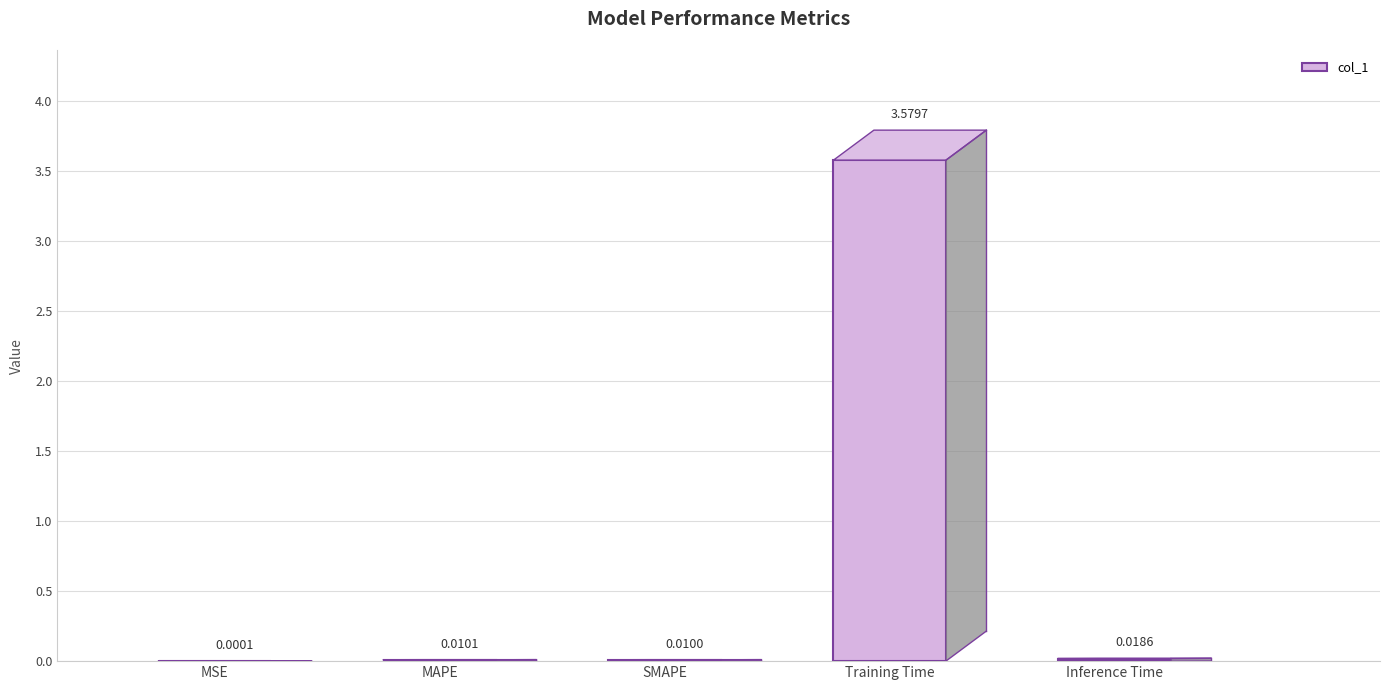

Reading left to right, transcribe all the data shown in this chart.

MSE=0.0	MAPE=0.0	SMAPE=0.0	Training Time=3.6	Inference Time=0.0